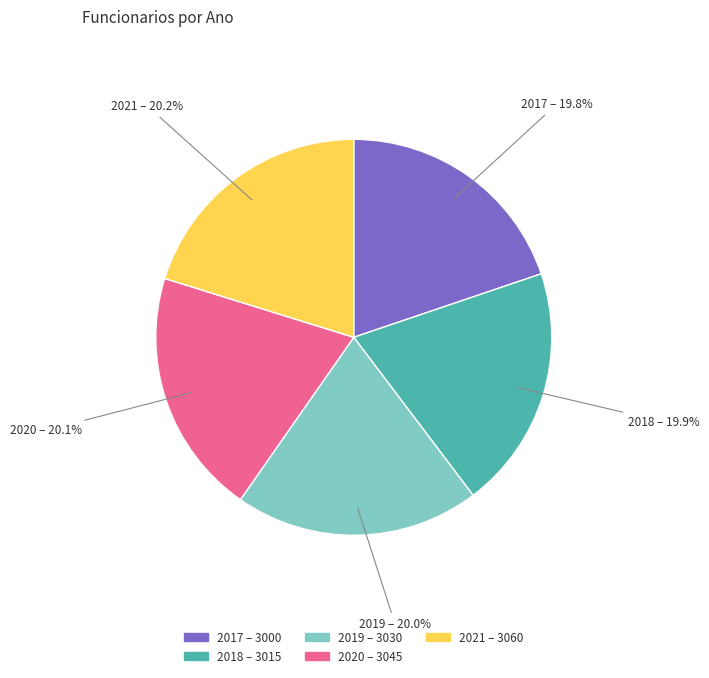

To the nearest percent, what percentage of the pie is 2020?

20%